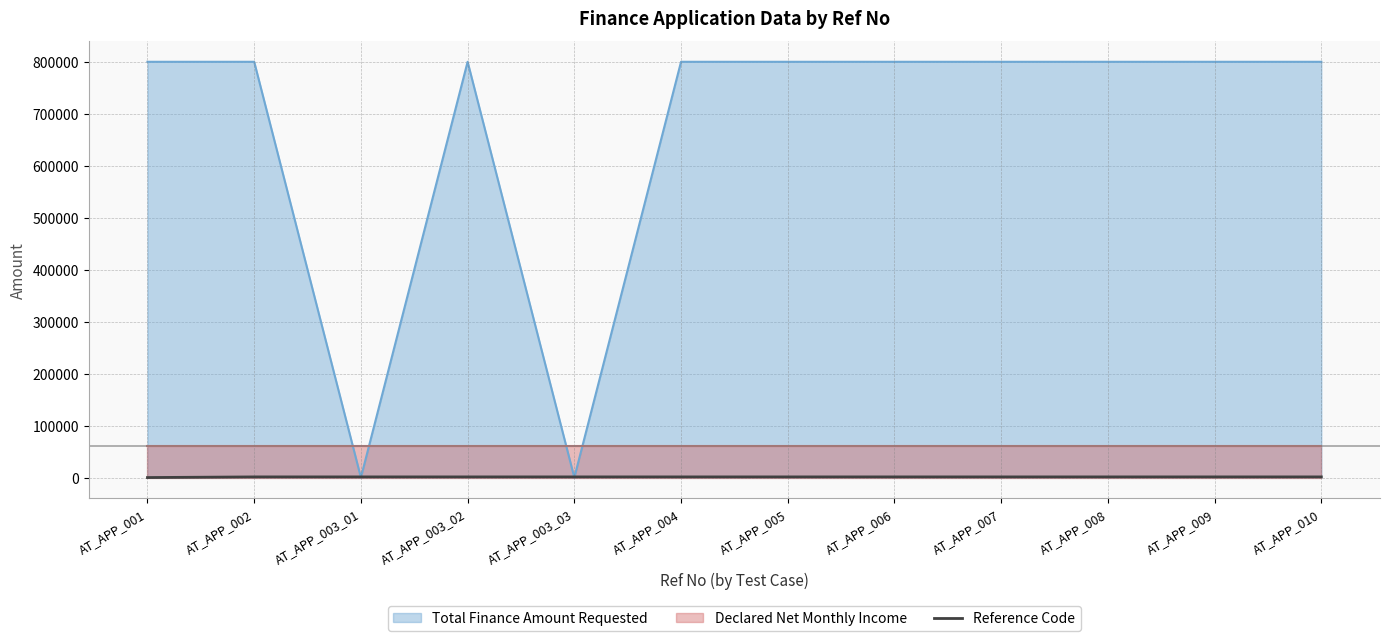

How many values are above zero?

11